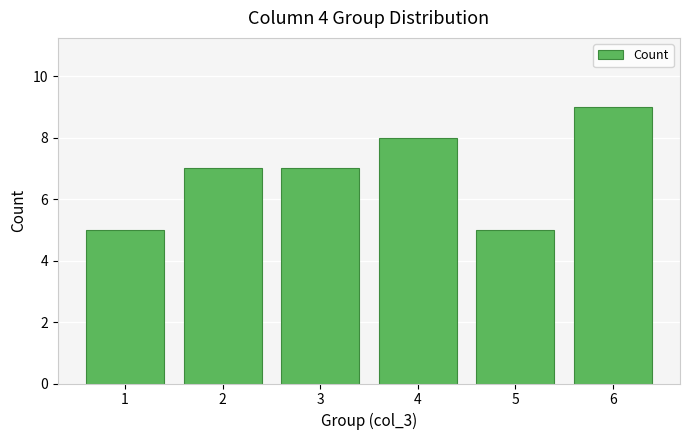

How many categories are shown in the chart?

6